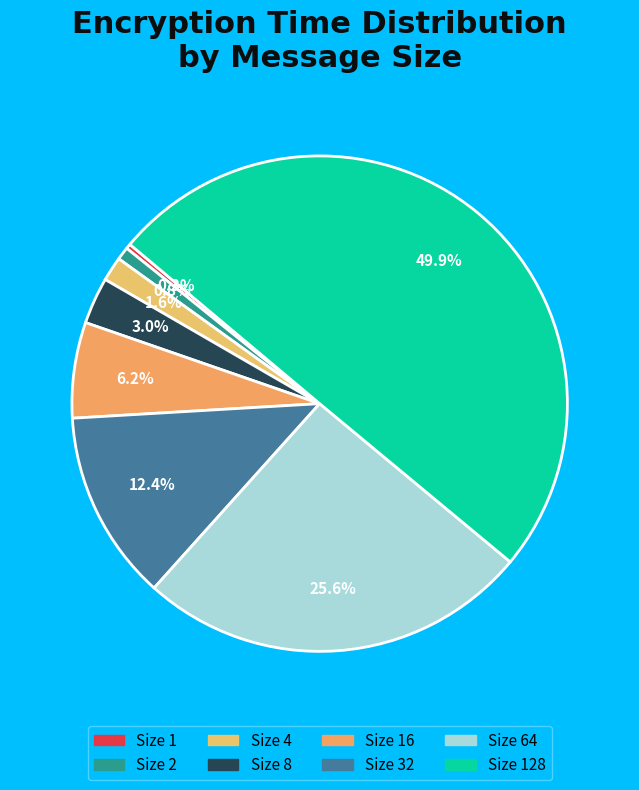

How many segments does this pie chart have?

8